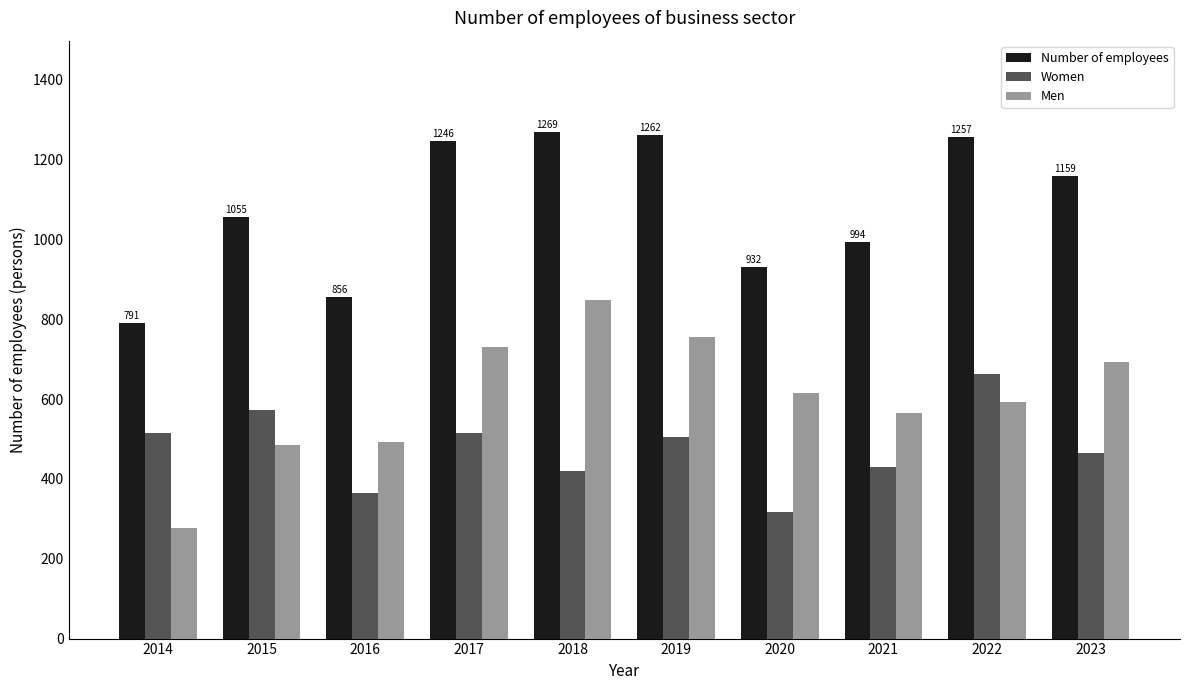

What is the value of the Women bar at the 3rd from the left?

364.4